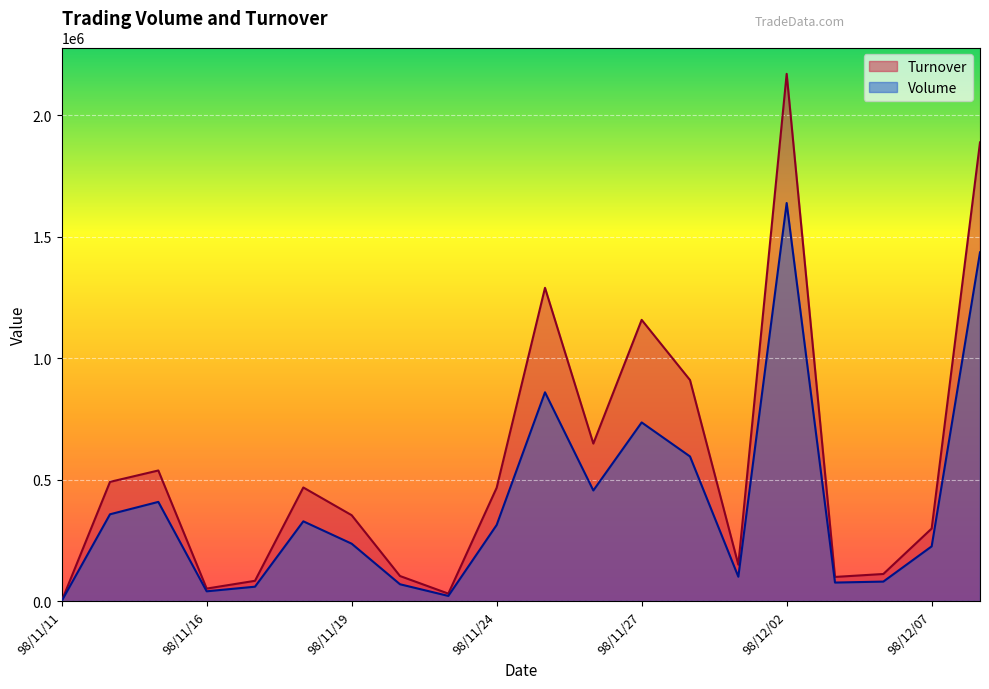

What is the difference between the Volume values at 98/11/20 and 98/11/12?

288000